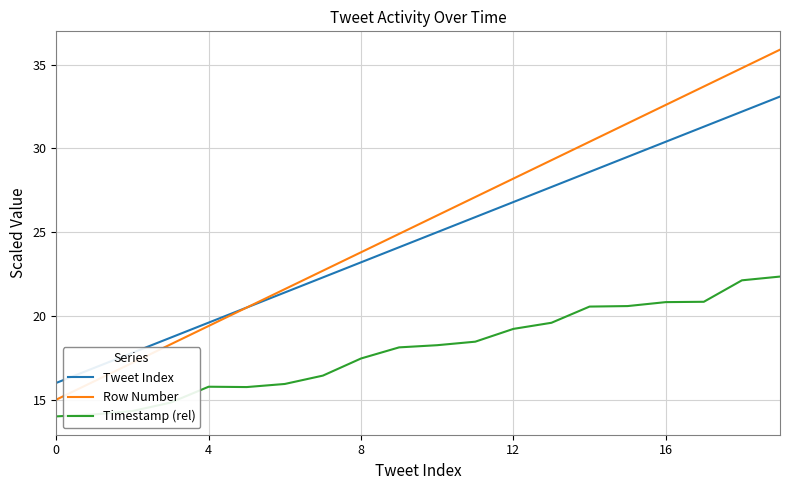

How many series are shown in this chart?

3